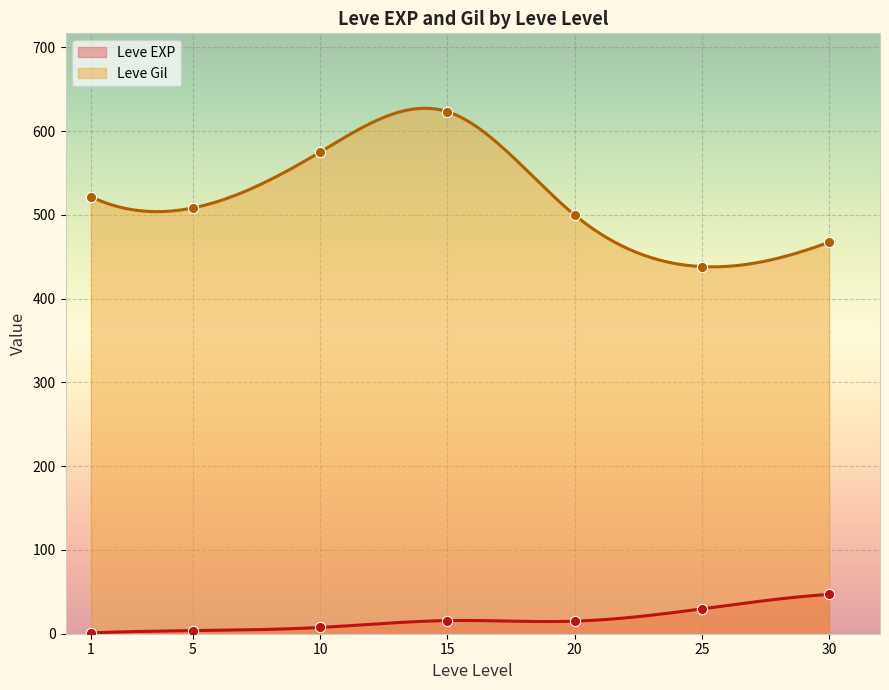

What is the maximum value for Leve EXP?

47.0